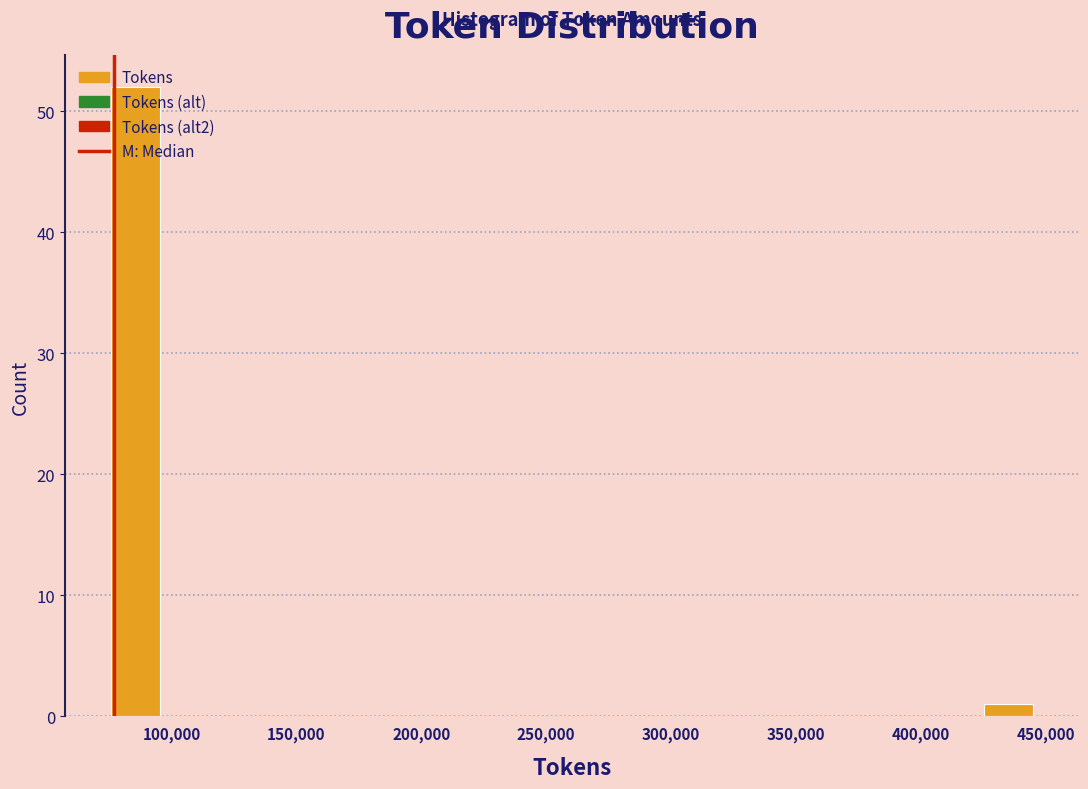

Around what value on the x-axis is the tallest bar? Give the approximate position of its centre, as read against the axis.

85000